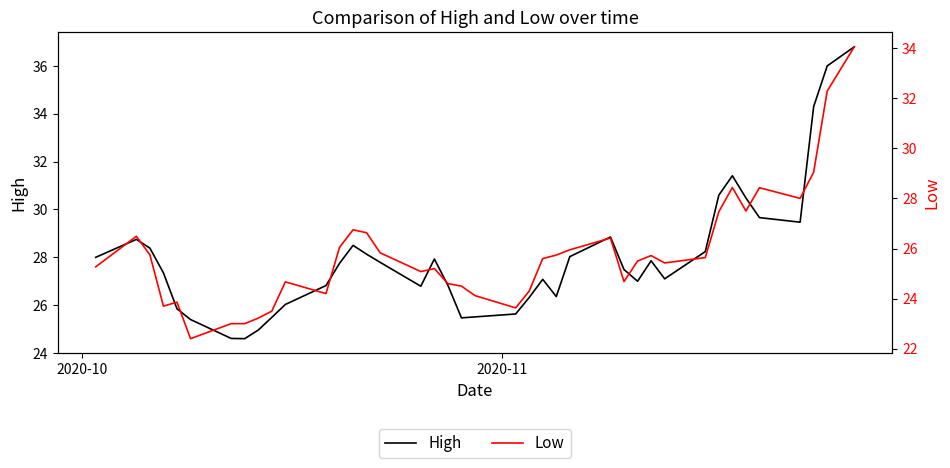

What is the highest value of the High series?

36.8